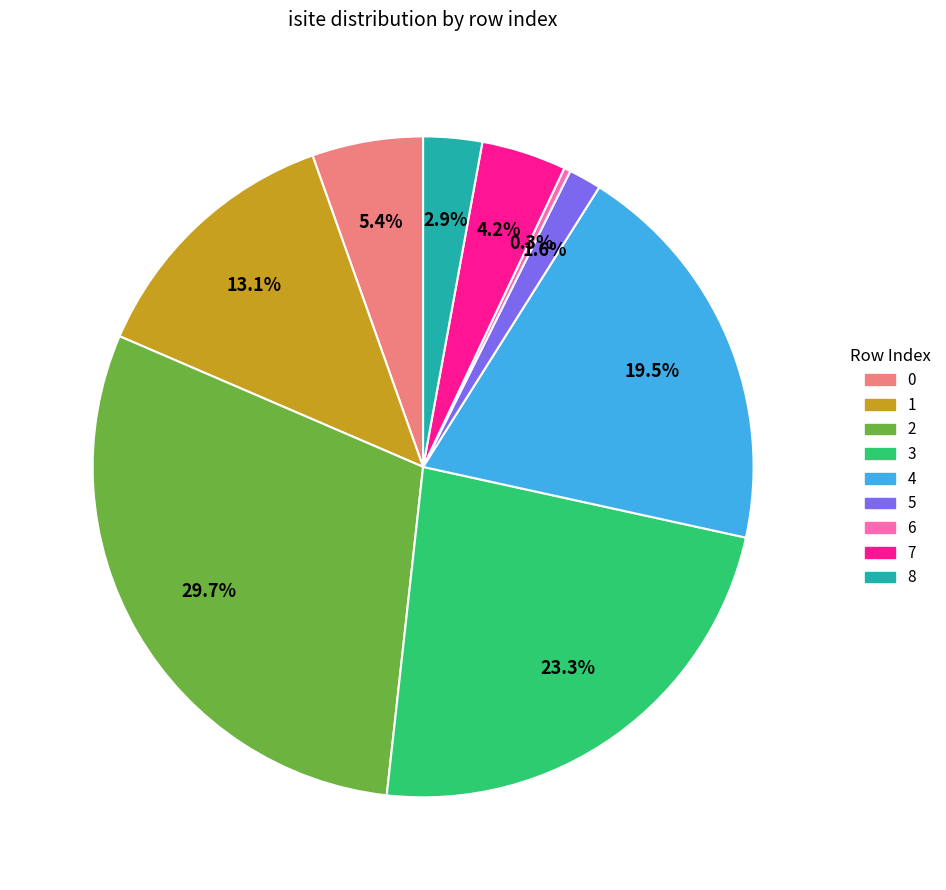

Which slice is the largest?

2